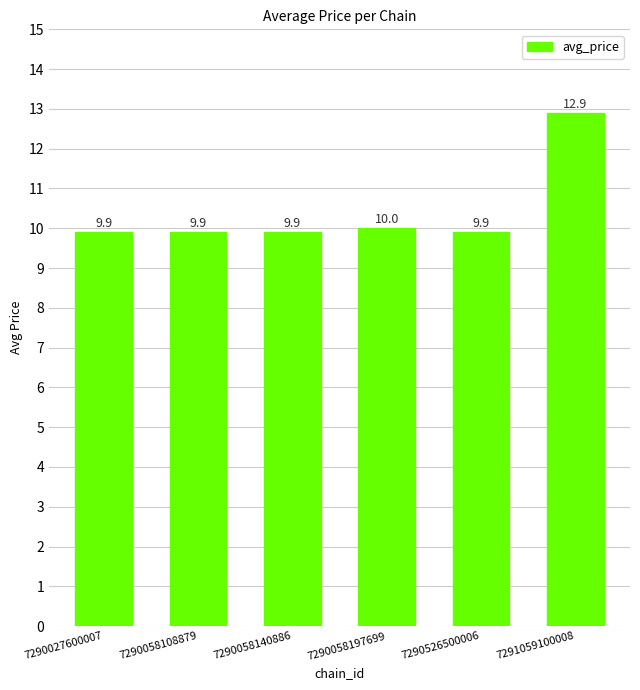

Read the value at 7290058108879.

9.9